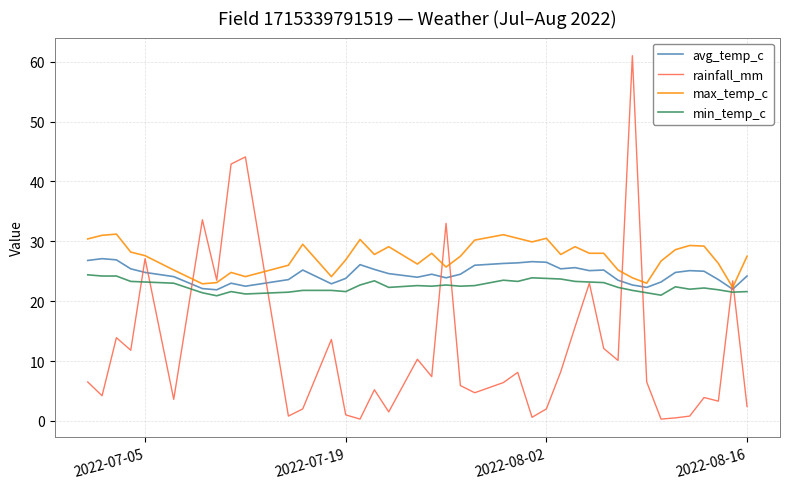

Which series ends up on top after the final intersection of rainfall_mm and avg_temp_c?

avg_temp_c